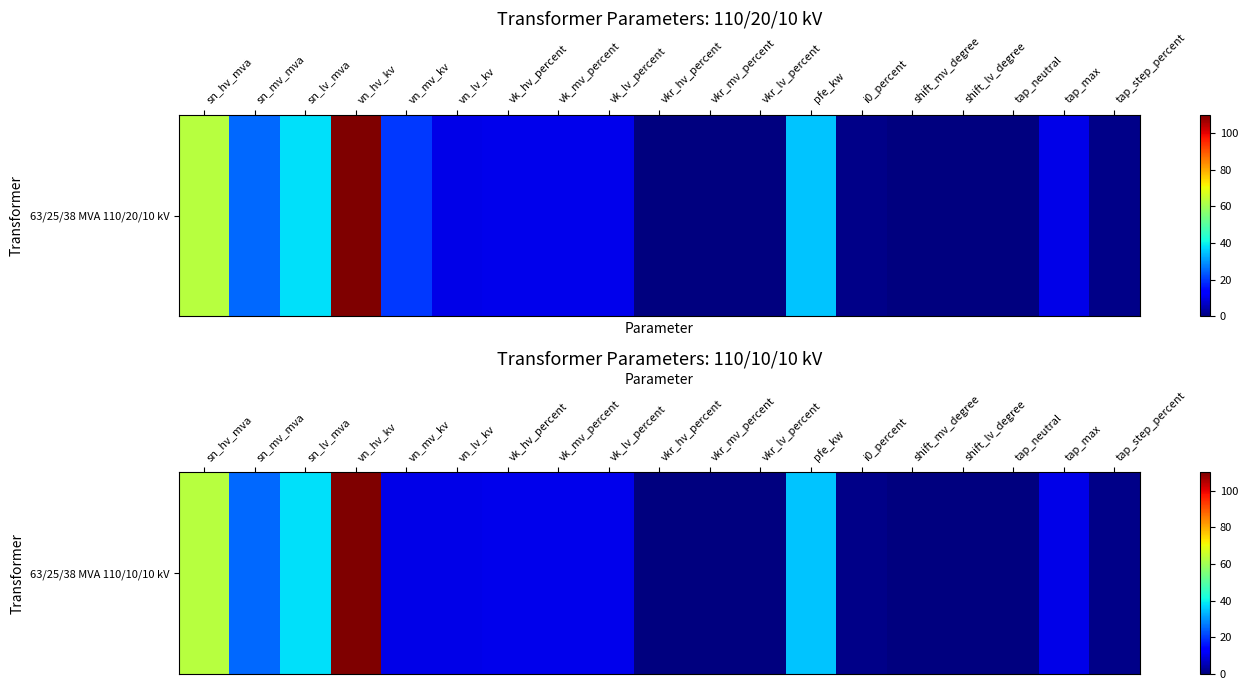

Reading left to right, extract all data points from this chart.

63.0	25.0	38.0	110.0	10.0	10.0	10.4	10.4	10.4	0.3	0.3	0.3	35.0	0.9	0.0	0.0	0.0	10.0	1.2